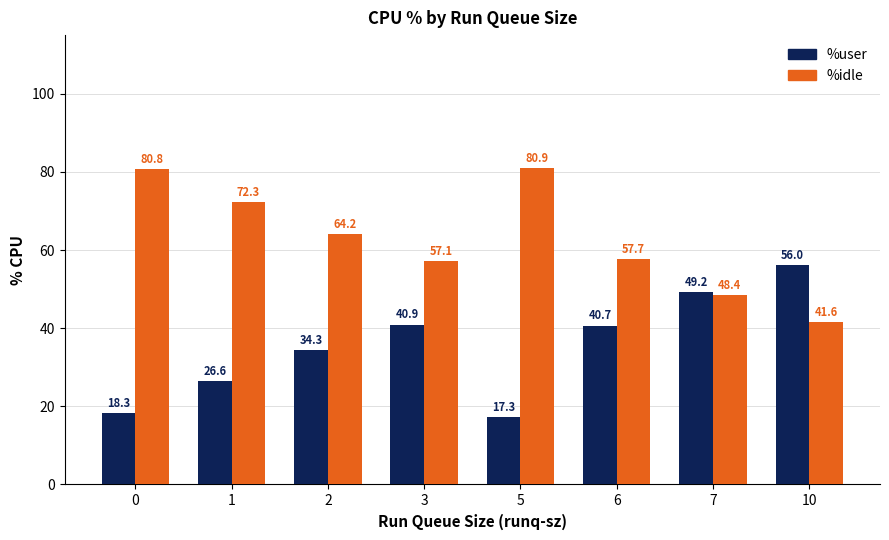

Are the bars grouped side by side (vs. stacked)?

Yes